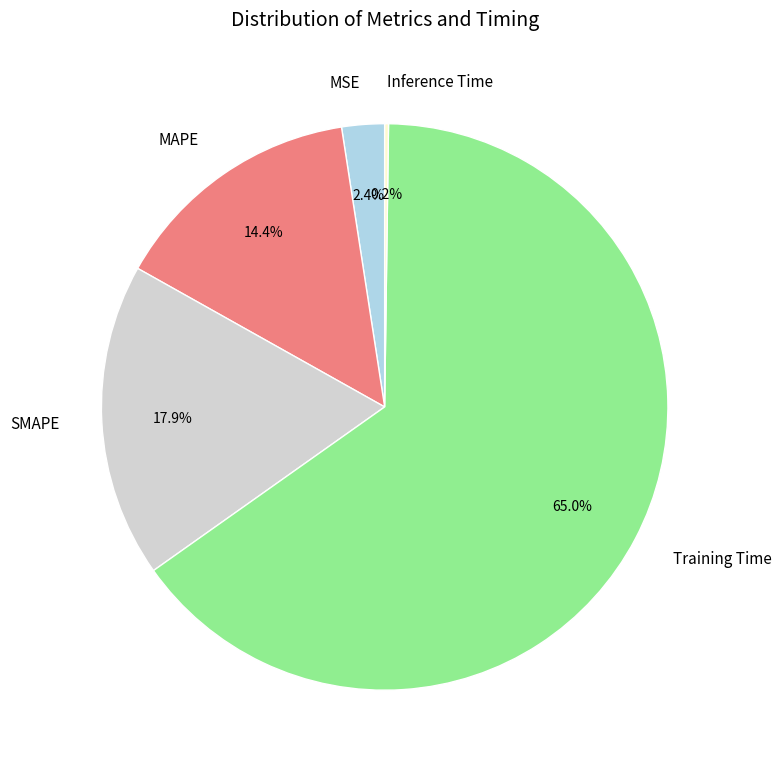

Which slice is the largest?

Training Time